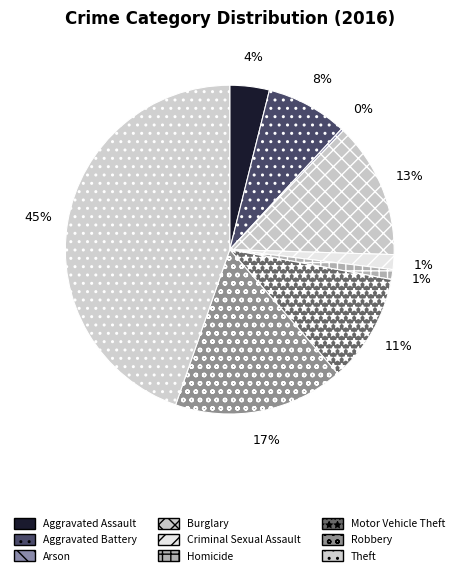

Does Criminal Sexual Assault represent more than half of the total?

No